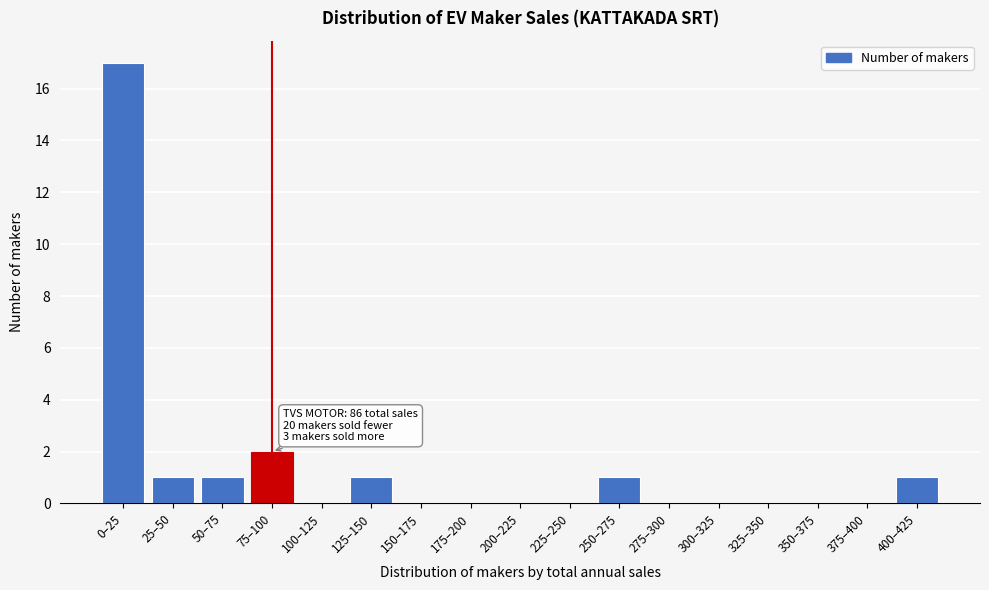

Reading left to right, what are all the values shown in this chart?

0–25=17	25–50=1	50–75=1	75–100=2	100–125=0	125–150=1	150–175=0	175–200=0	200–225=0	225–250=0	250–275=1	275–300=0	300–325=0	325–350=0	350–375=0	375–400=0	400–425=1